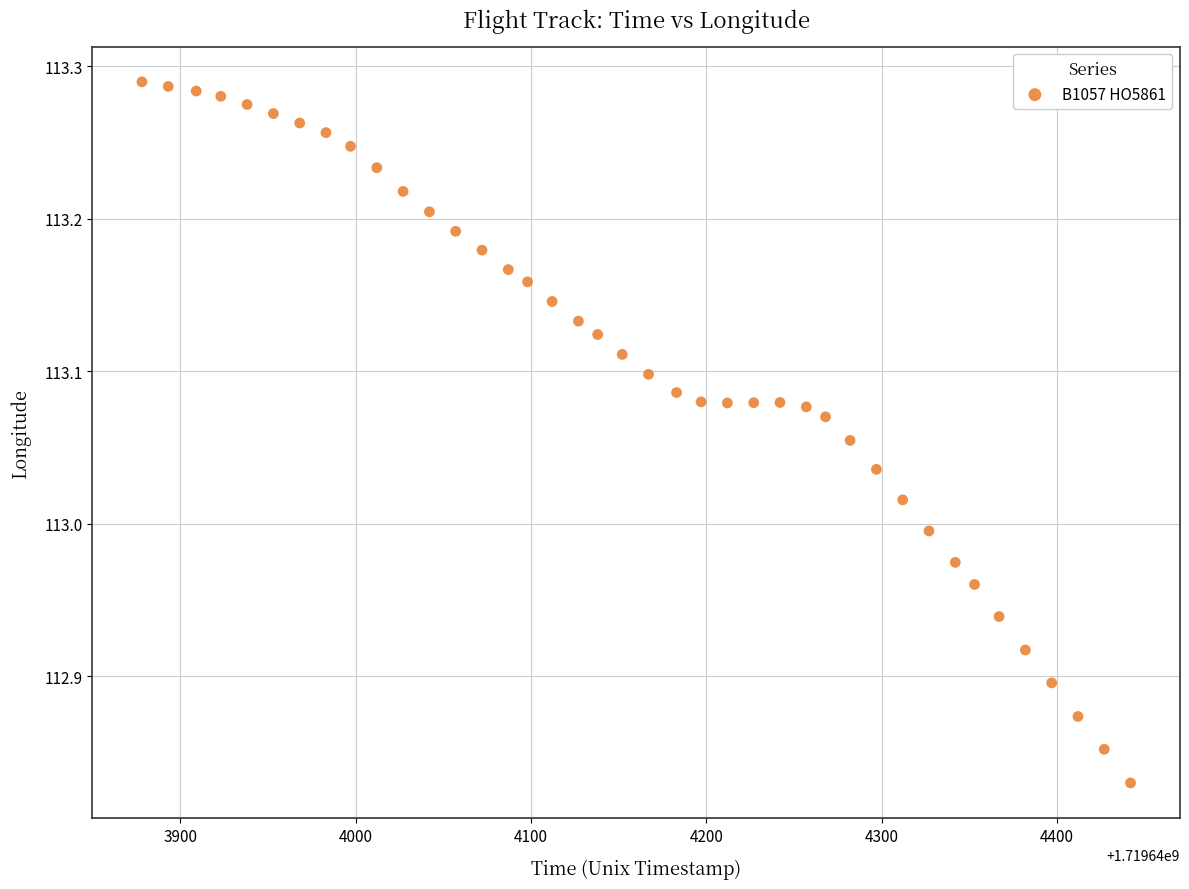

What is the range of Y values (max minus min)?

0.5